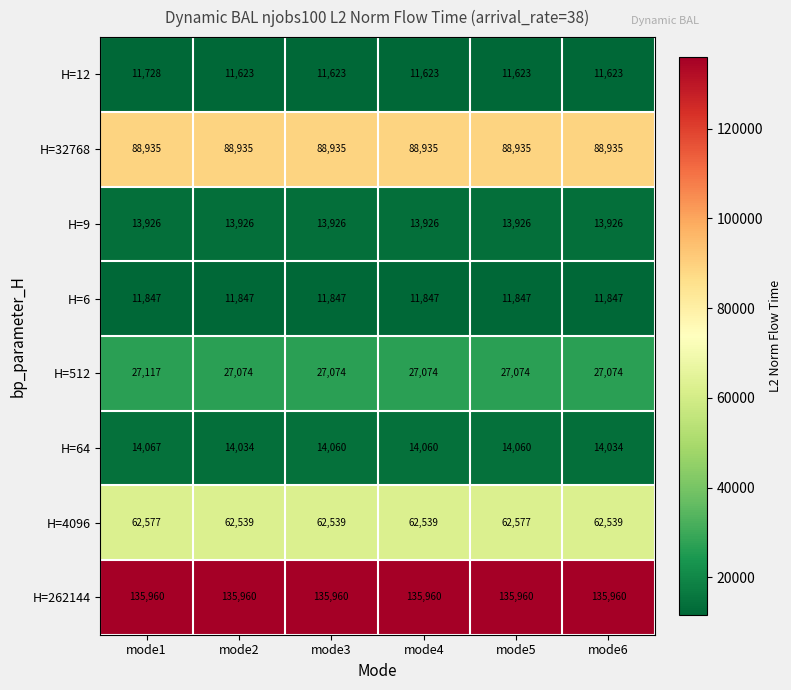

Between mode4 and mode6, which series saw the biggest shift?

H=64